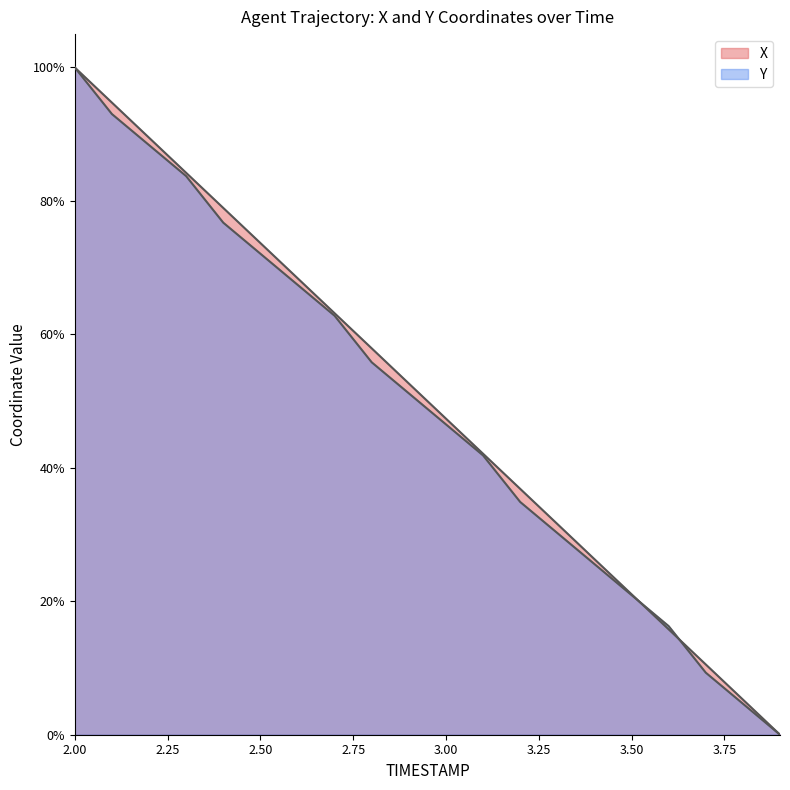

Where do Y and X first cross each other?

3.5 and 3.6